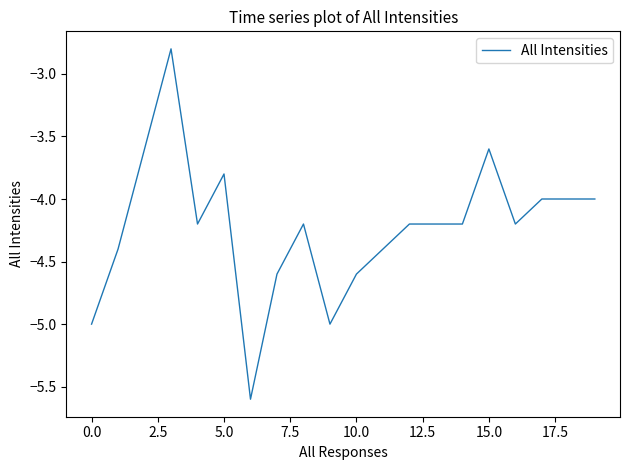

Count the number of categories in the chart.

20